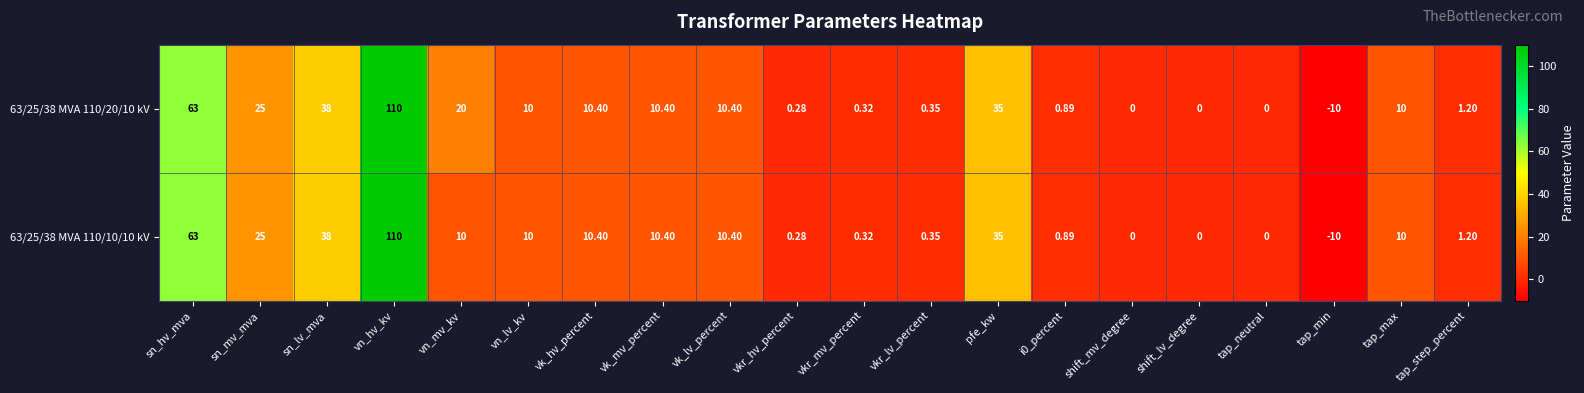

At which label does 63/25/38 MVA 110/10/10 kV reach its peak?

vn_hv_kv